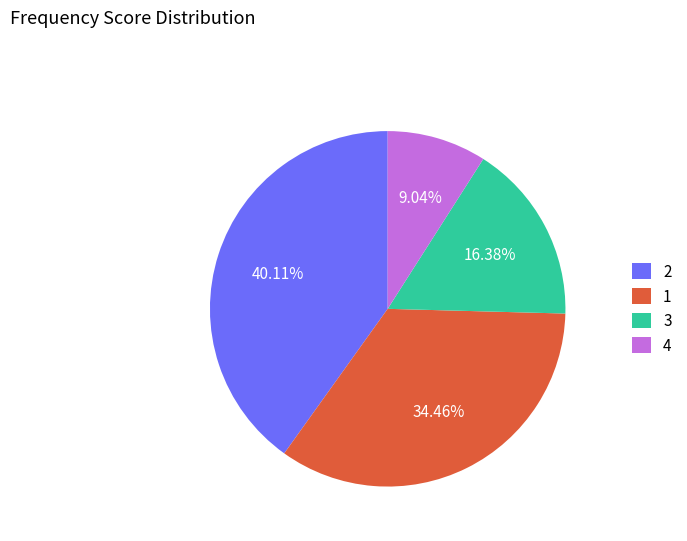

How many segments does this pie chart have?

4